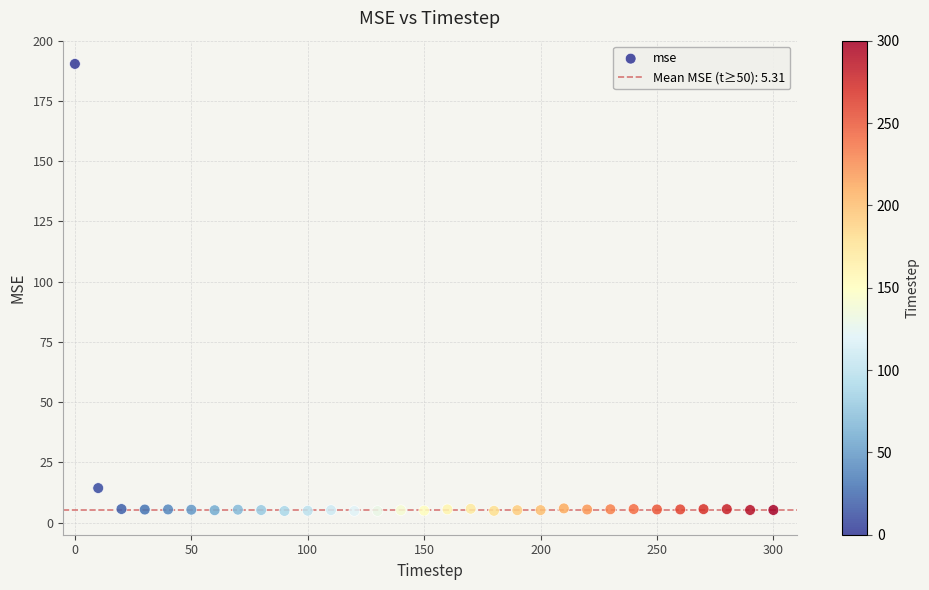

What Y value in the scatter plot is closest to 97?

14.4